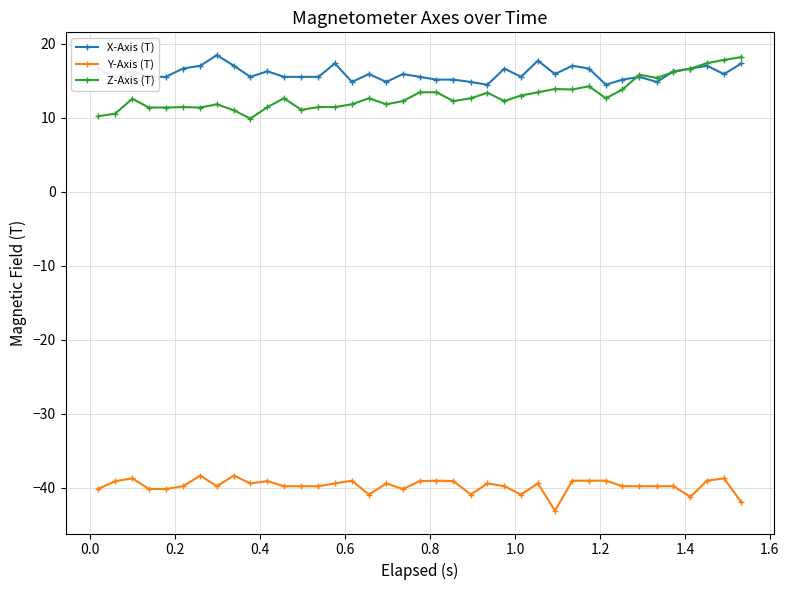

Which series has the largest total across all categories?

X-Axis (T)